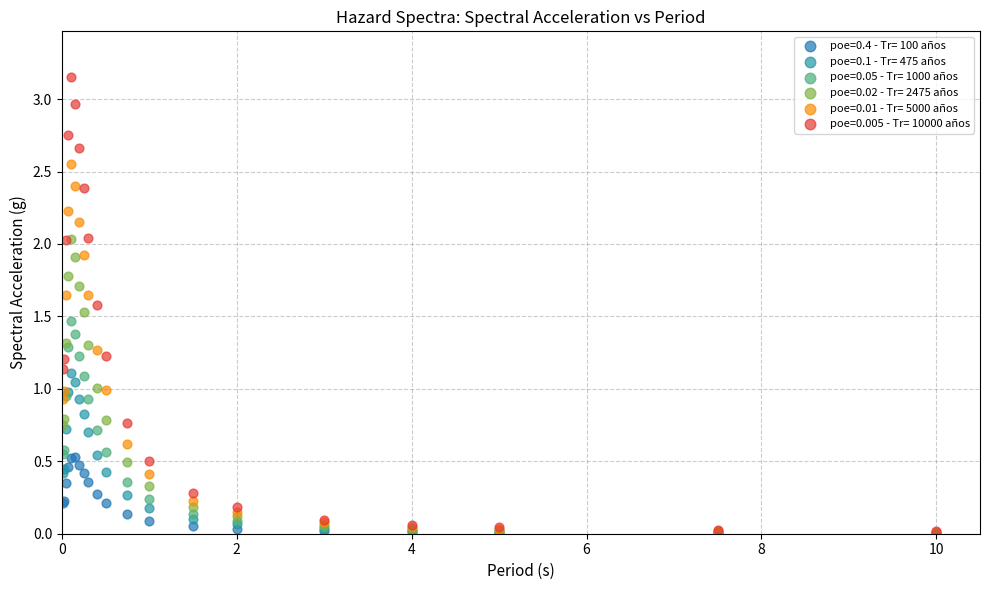

What are all the series names shown in the legend?

poe=0.4 - Tr= 100 años, poe=0.1 - Tr= 475 años, poe=0.05 - Tr= 1000 años, poe=0.02 - Tr= 2475 años, poe=0.01 - Tr= 5000 años, poe=0.005 - Tr= 10000 años